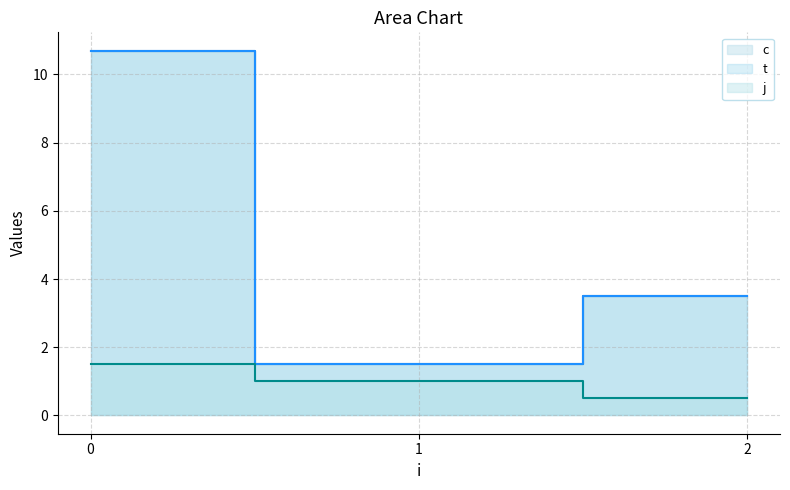

What is the lowest value of the t series?

1.0